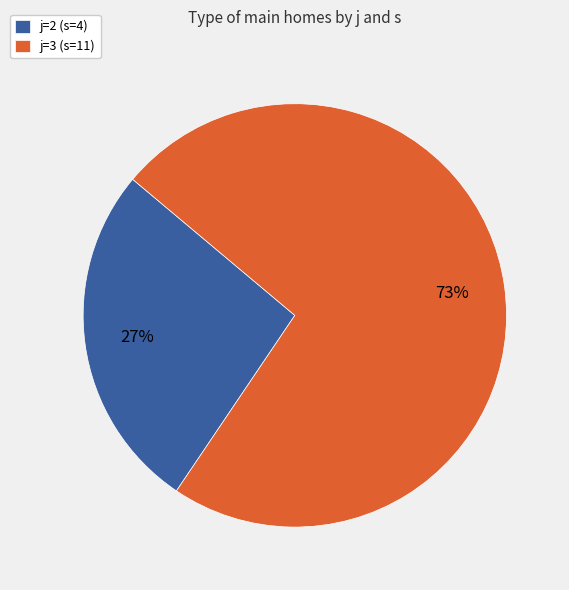

Which category has the biggest portion of the pie?

j=3 (s=11)